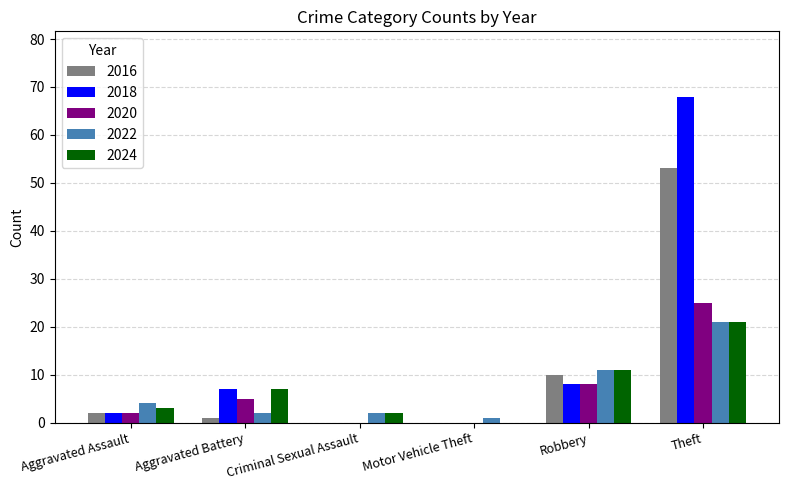

At which category is the sum across all series the highest?

Theft